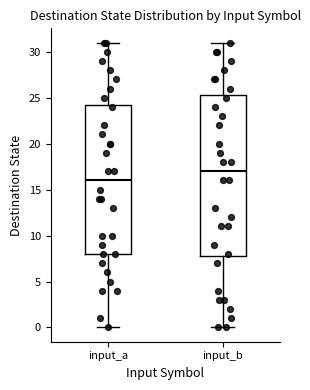

Reading left to right, read every box against the y-axis: the position of its median line, the range the box covers, and the ends of its whiskers. The values are not printed on the chart, so give them approximately, as read against the axis.

input_a: median 16.0, box 8.0 to 24.5, whiskers 0.0 to 31.0
input_b: median 17.0, box 8.0 to 25.5, whiskers 0.0 to 31.0